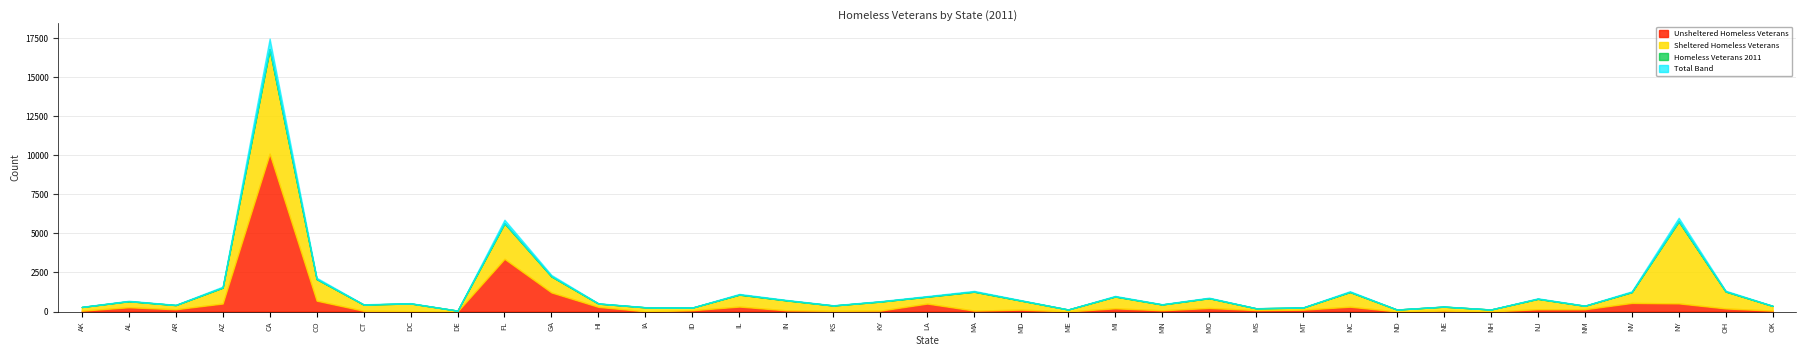

What is the average value of the Sheltered Homeless Veterans series?

843